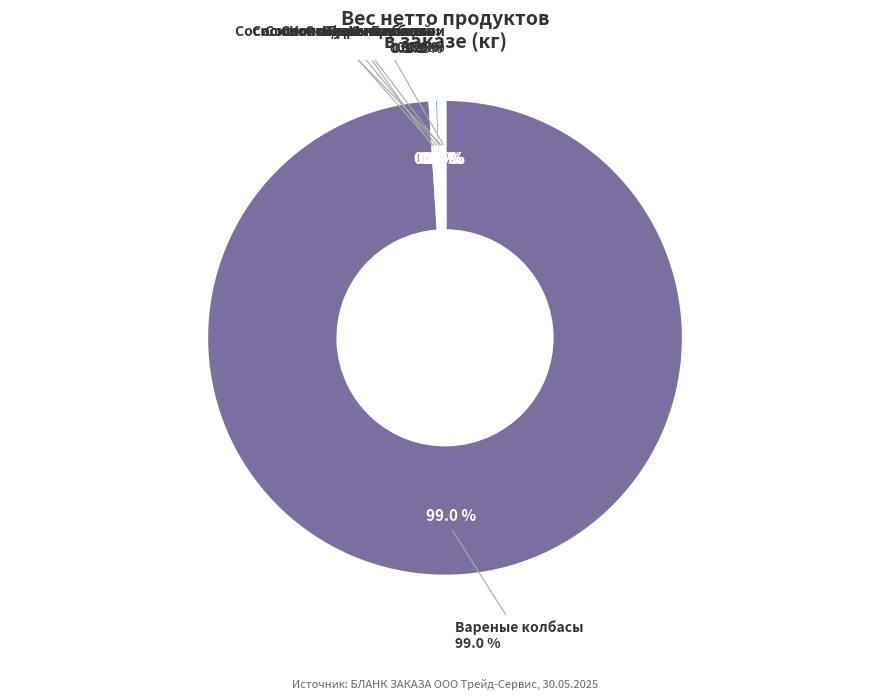

Is the sum of Копченые колбасы and С/к колбасы Мини-салями greater than half?

No